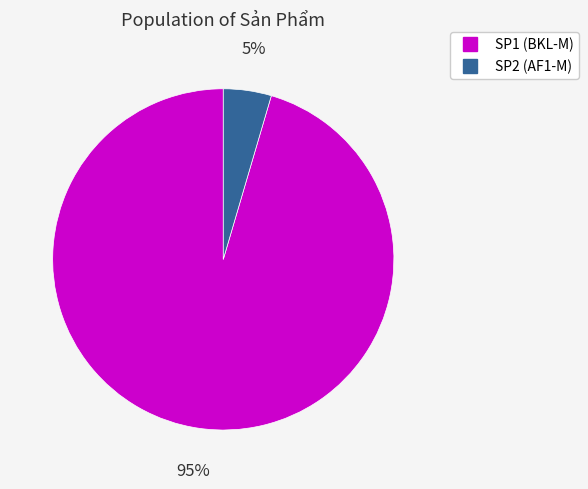

Between SP2 (AF1-M) and SP1 (BKL-M), which is larger?

SP1 (BKL-M)